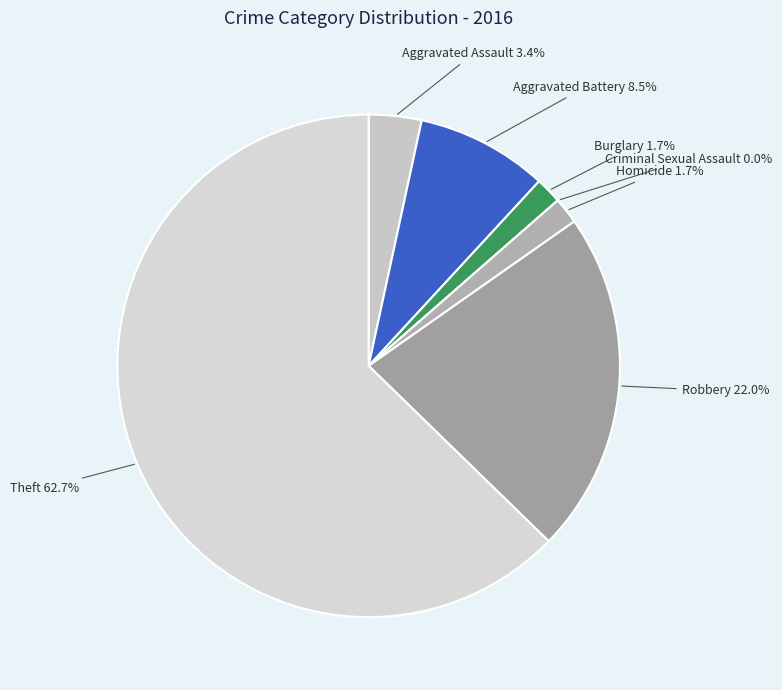

To the nearest percent, what percentage of the pie is Robbery?

22%